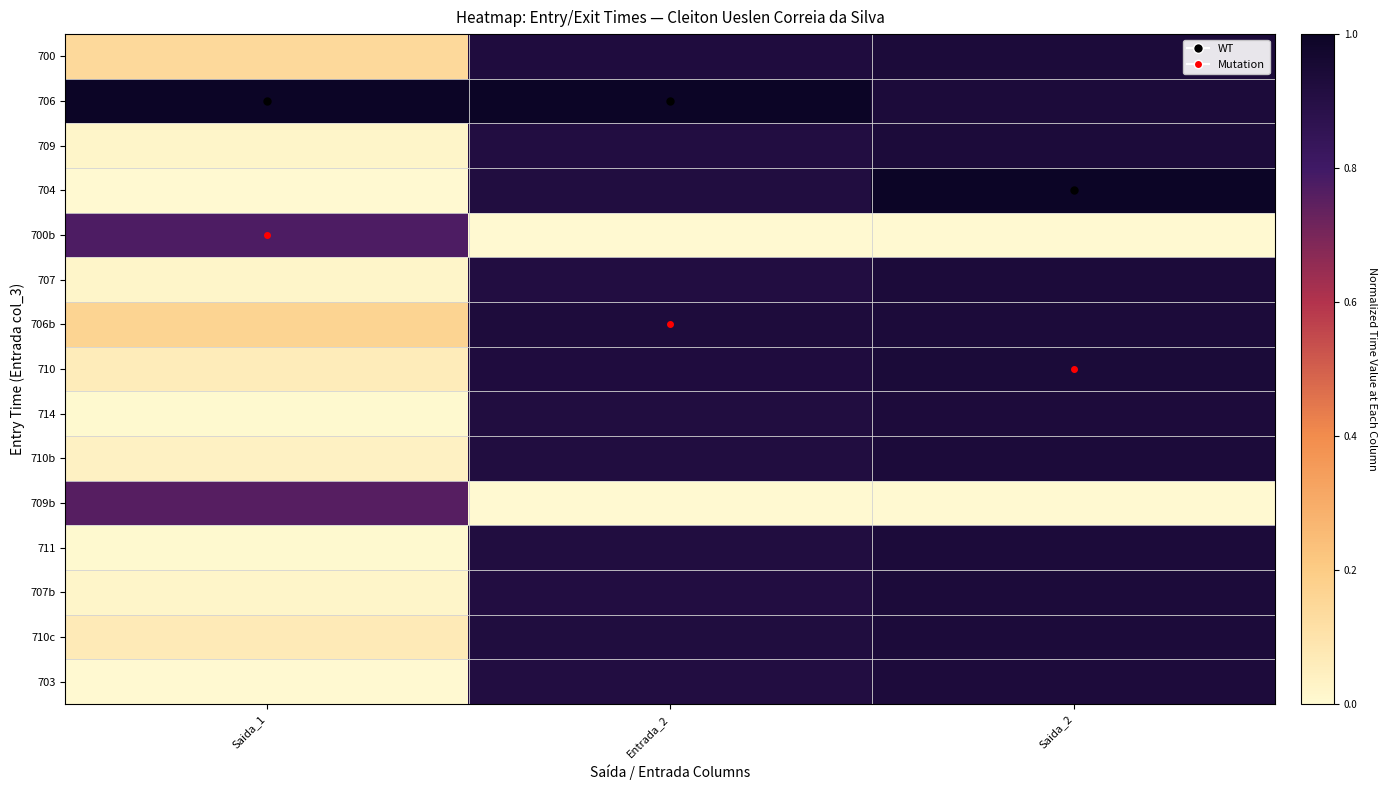

Reading right to left, transcribe all the data shown in this chart.

700: Saida_2=0.9	Entrada_2=0.9	Saida_1=0.1
706: Saida_2=0.9	Entrada_2=1.0	Saida_1=1.0
709: Saida_2=0.9	Entrada_2=0.9	Saida_1=0.0
704: Saida_2=1.0	Entrada_2=0.9	Saida_1=0.0
700b: Saida_2=0.0	Entrada_2=0.0	Saida_1=0.8
707: Saida_2=0.9	Entrada_2=0.9	Saida_1=0.0
706b: Saida_2=0.9	Entrada_2=0.9	Saida_1=0.2
710: Saida_2=0.9	Entrada_2=0.9	Saida_1=0.1
714: Saida_2=0.9	Entrada_2=0.9	Saida_1=0.0
710b: Saida_2=0.9	Entrada_2=0.9	Saida_1=0.0
709b: Saida_2=0.0	Entrada_2=0.0	Saida_1=0.8
711: Saida_2=0.9	Entrada_2=0.9	Saida_1=0.0
707b: Saida_2=0.9	Entrada_2=0.9	Saida_1=0.0
710c: Saida_2=0.9	Entrada_2=0.9	Saida_1=0.1
703: Saida_2=0.9	Entrada_2=0.9	Saida_1=0.0